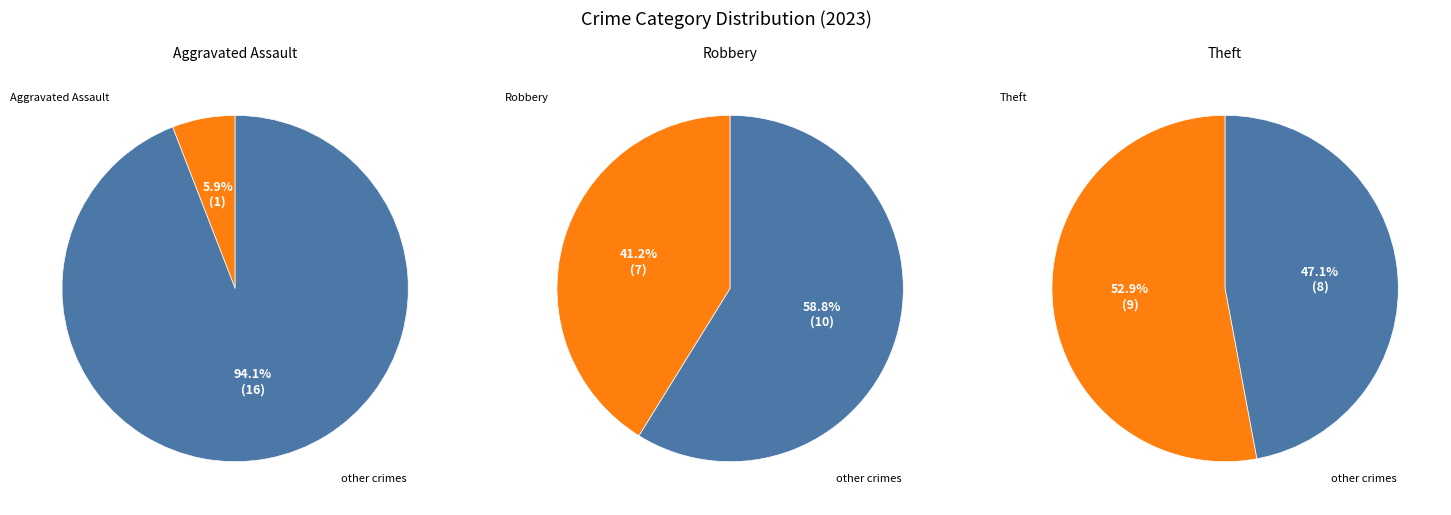

Is it true that Robbery is 27% of the pie?

False